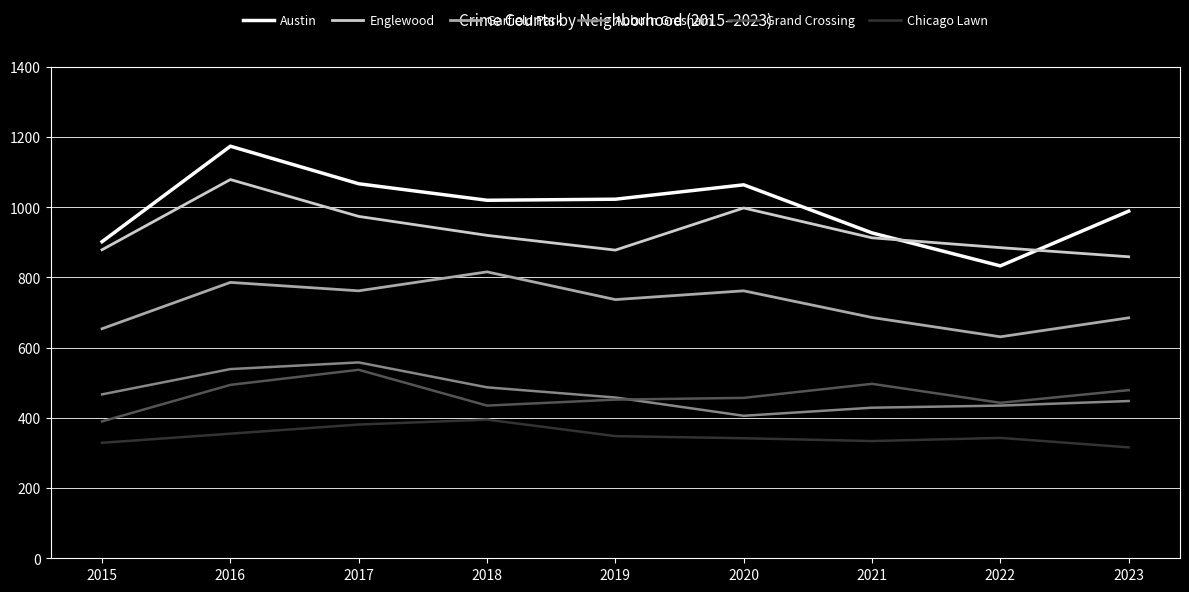

Where does the Auburn Gresham series first go above 458?

2015